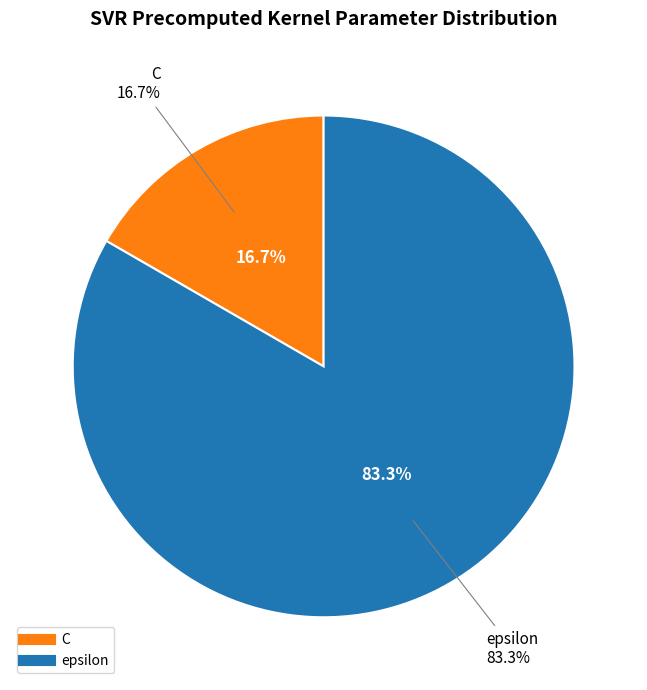

Is epsilon the majority of the pie?

Yes